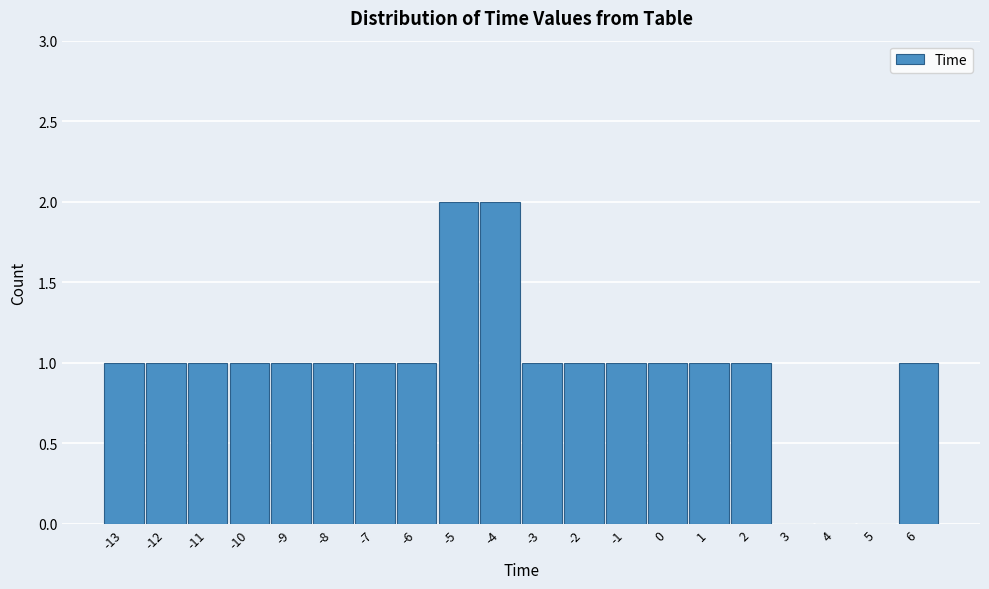

Reading left to right, transcribe this chart: for each bar, give the range it covers on the x-axis and its height. The values are not printed on the chart, so give them approximately, as read against the axis.

-13.5 to -12.5: 1
-12.5 to -11.5: 1
-11.5 to -10.5: 1
-10.5 to -9.5: 1
-9.5 to -8.5: 1
-8.5 to -7.5: 1
-7.5 to -6.5: 1
-6.5 to -5.5: 1
-5.5 to -4.5: 2
-4.5 to -3.5: 2
-3.5 to -2.5: 1
-2.5 to -1.5: 1
-1.5 to -0.5: 1
-0.5 to 0.5: 1
0.5 to 1.5: 1
1.5 to 2.5: 1
2.5 to 3.5: 0
3.5 to 4.5: 0
4.5 to 5.5: 0
5.5 to 6.5: 1